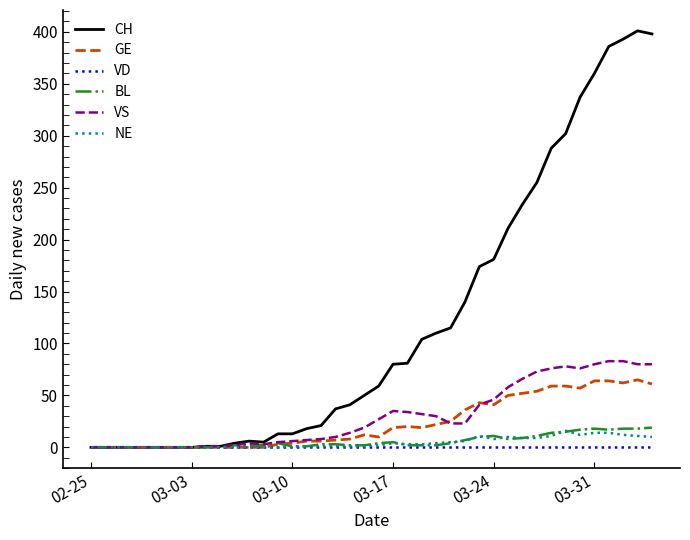

What is the greatest value displayed?

401